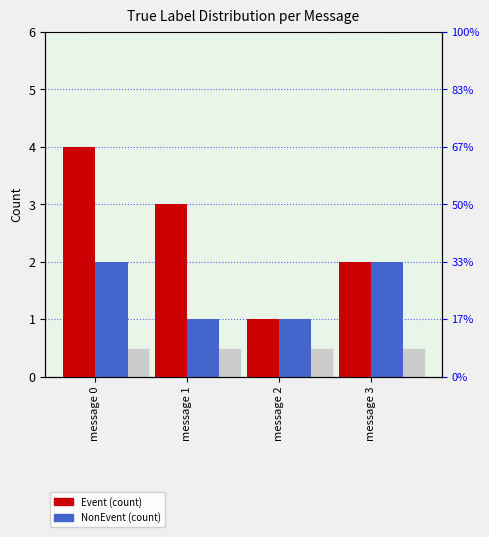

Which series changed the most between message 0 and message 2?

Event